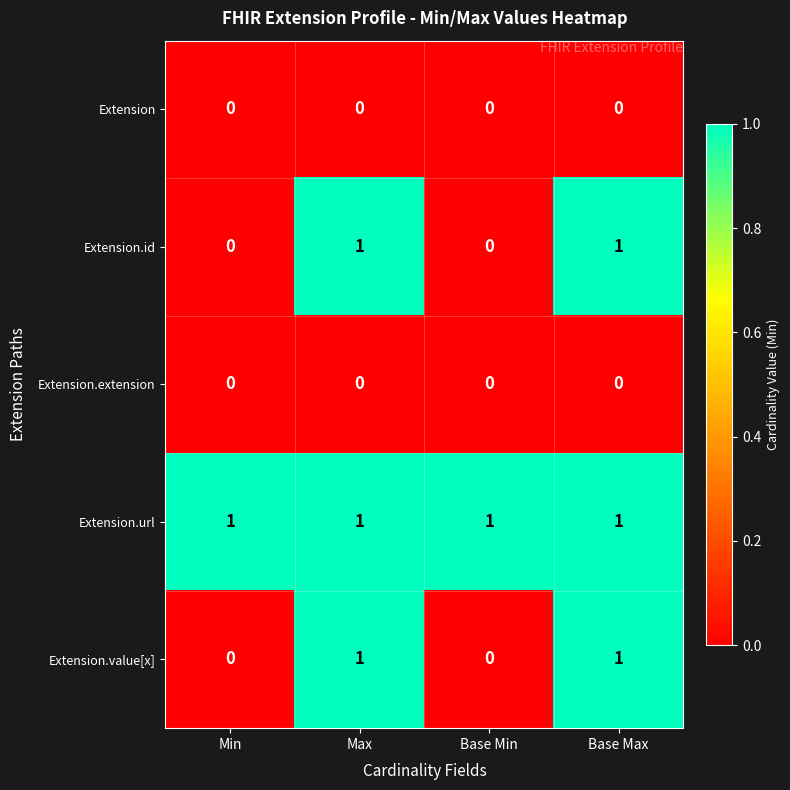

Is it true that Extension.id equals 1 at Base Max?

True